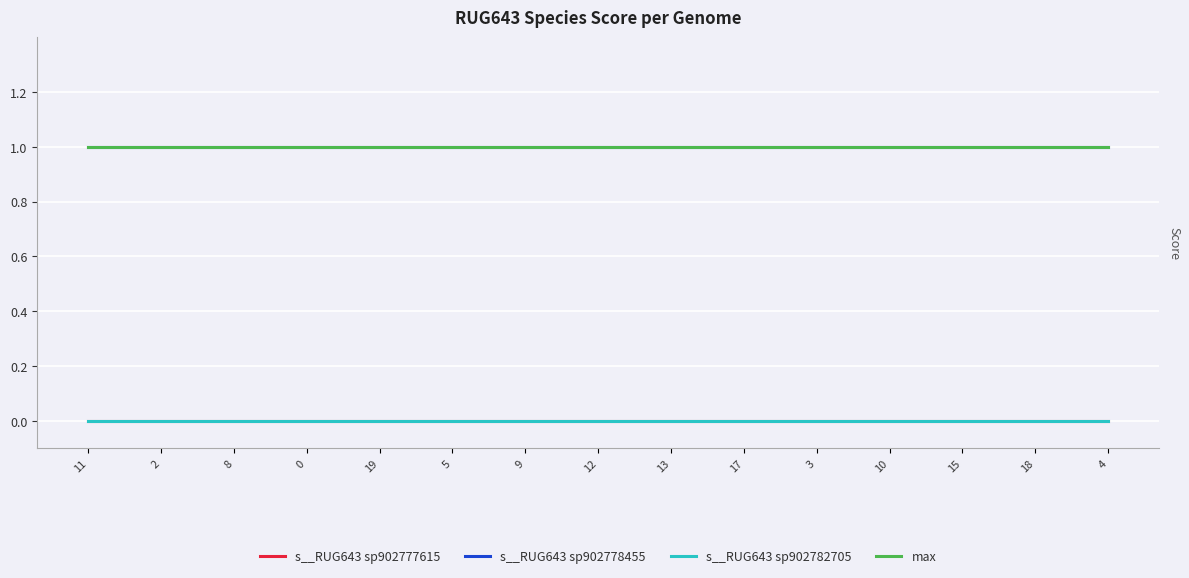

At how many categories does at least one series exceed 0?

15